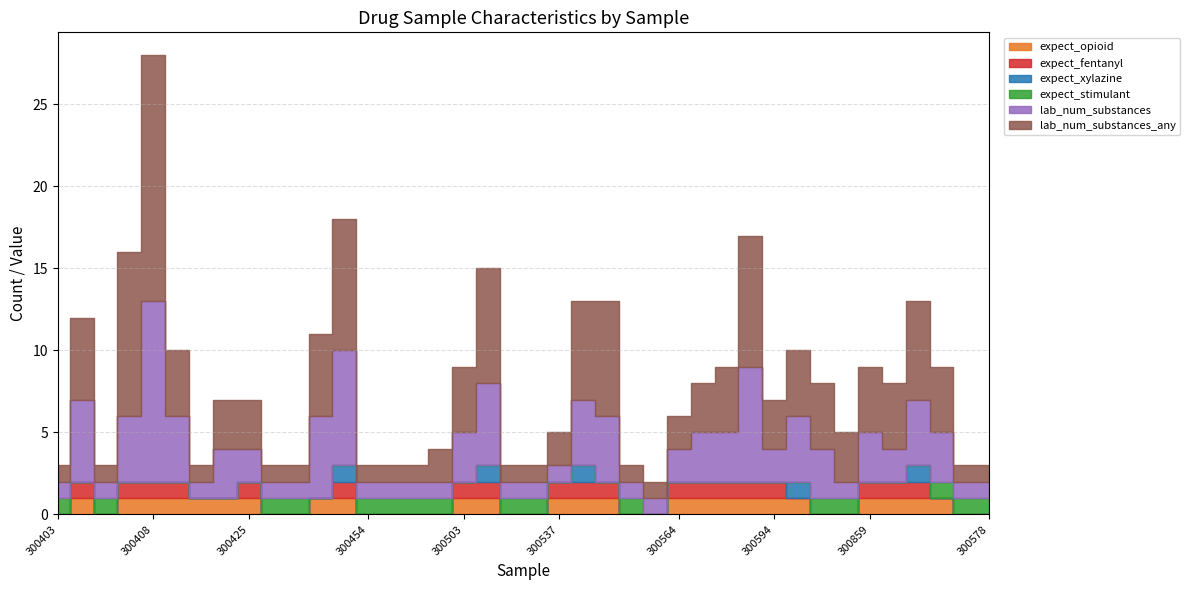

What is the label of the 40th point from the left?

300578